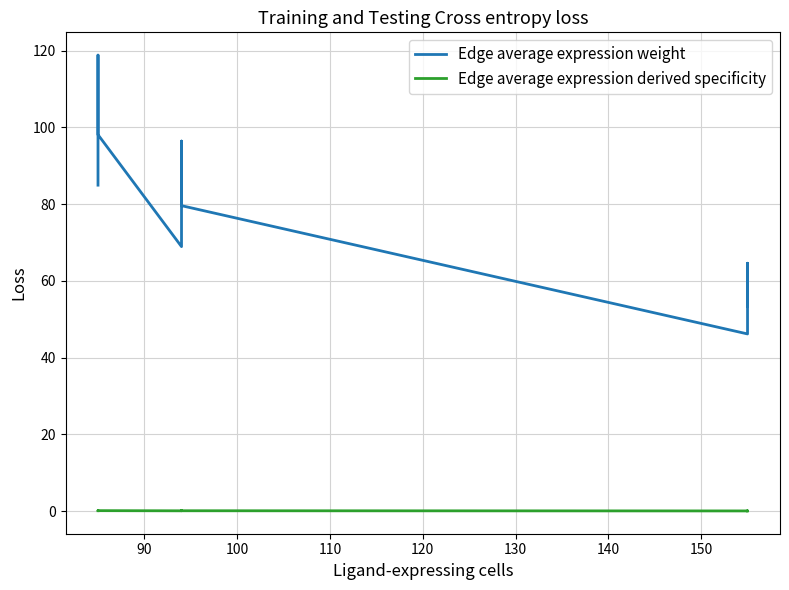

Which series has the largest range (max minus min)?

Edge average expression weight